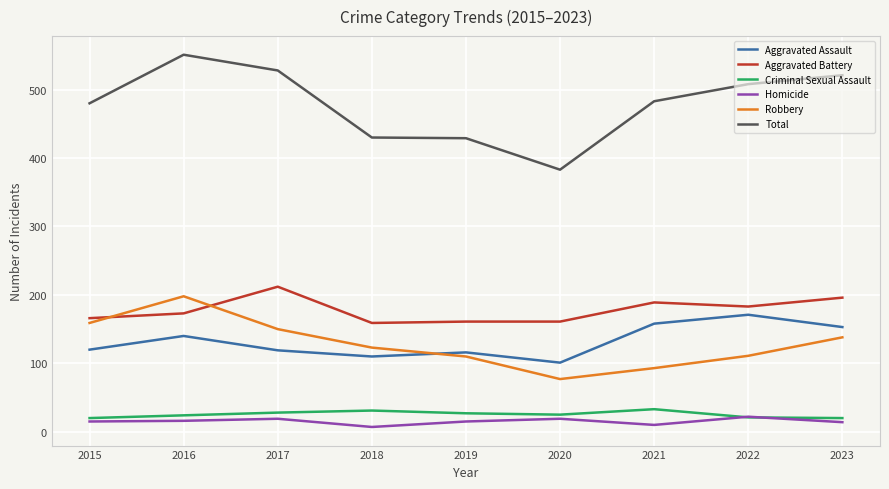

At which category does Aggravated Assault reach its first local valley?

2018